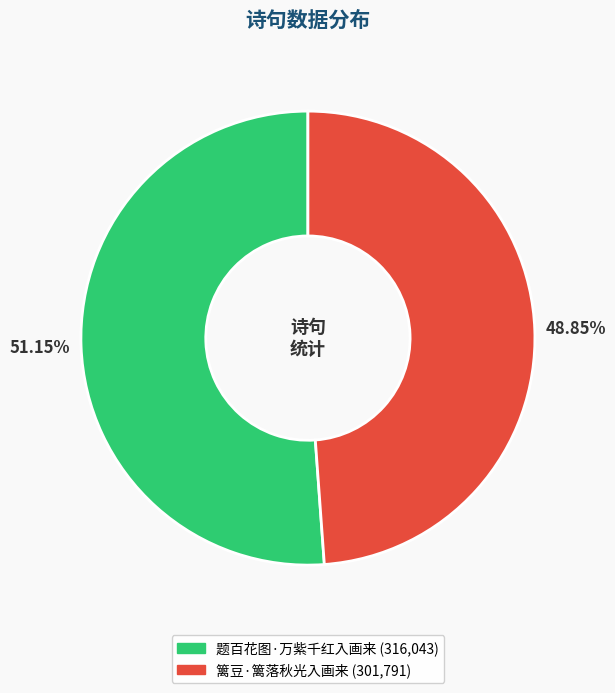

Which slice is the smallest?

篱豆·篱落秋光入画来